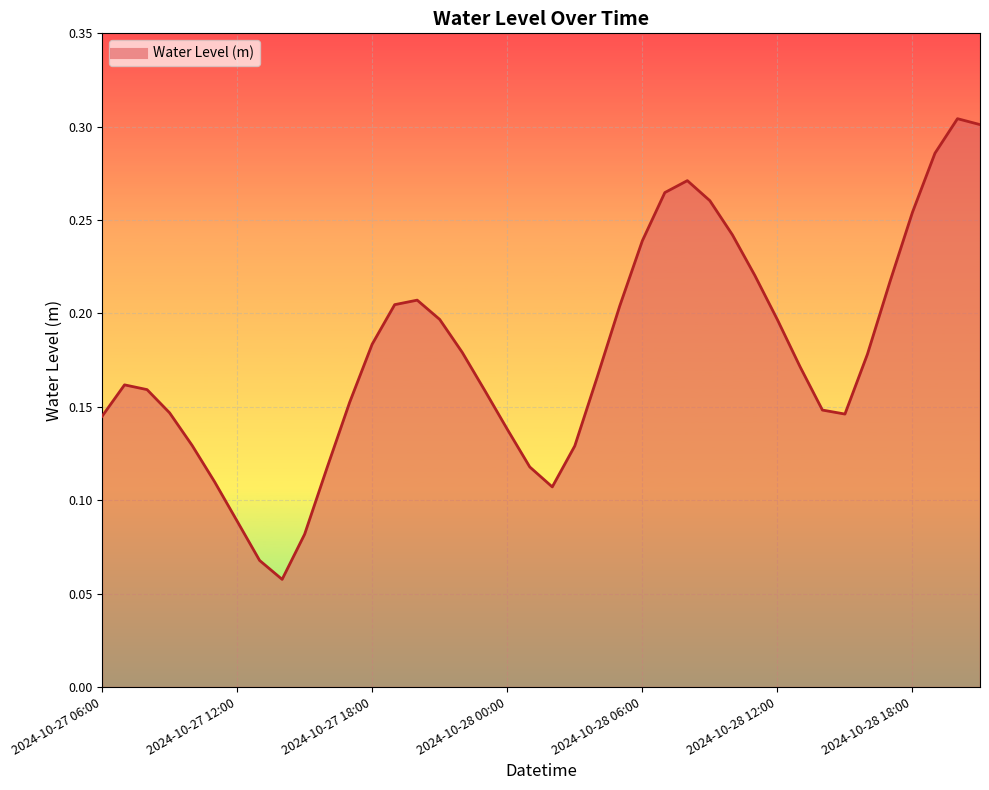

What is the label of the 26th point from the left?

2024-10-28 07:00